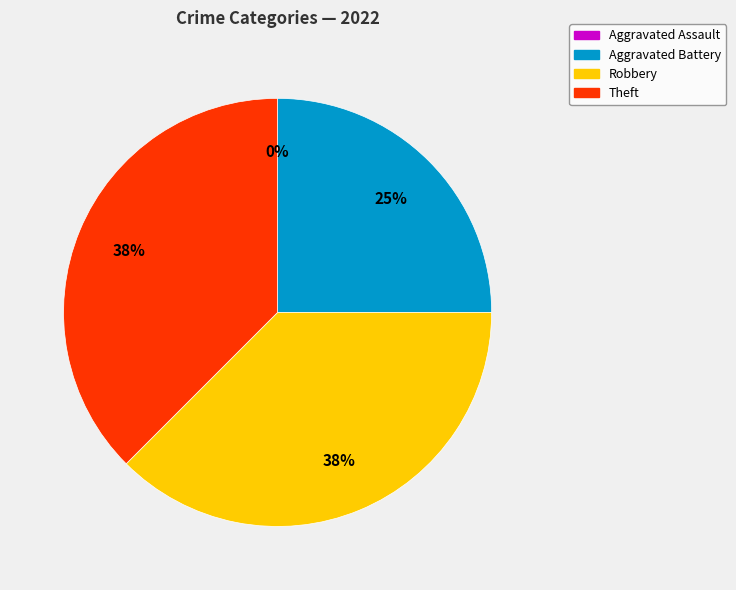

To the nearest percent, what portion does Aggravated Battery represent?

25%